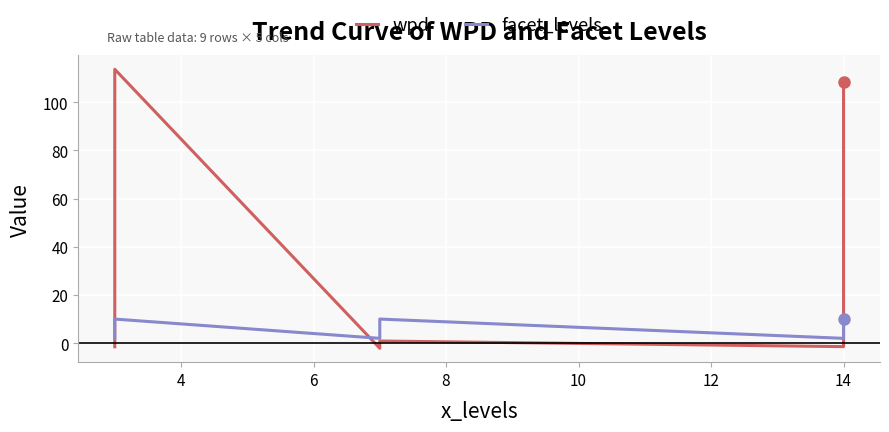

What is the sum of the wpd values at 4 and 12?

0.5